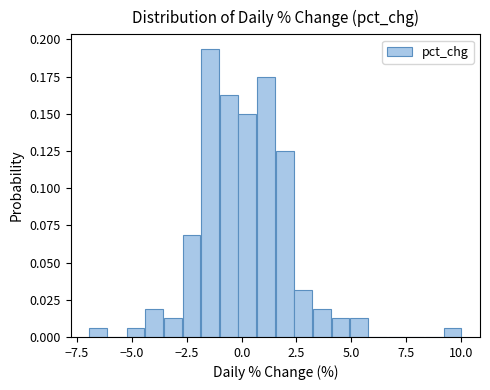

Read against the x-axis, roughly where is the centre of the tallest bar?

-1.5